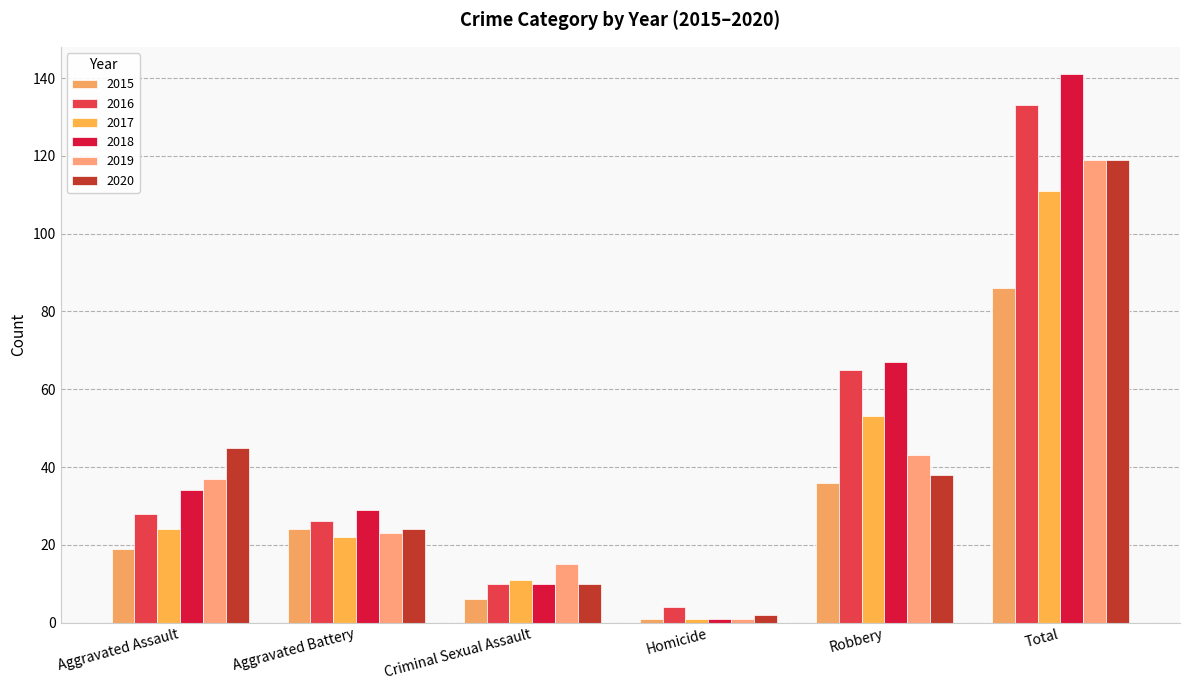

What is the average value of the 2020 series?

40